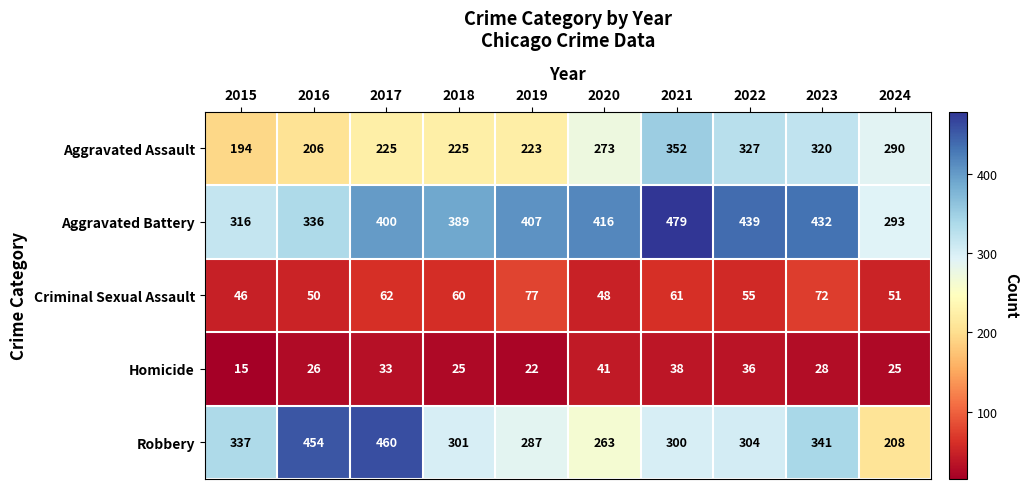

What is the sum of the Aggravated Battery values at 2020 and 2016?

752